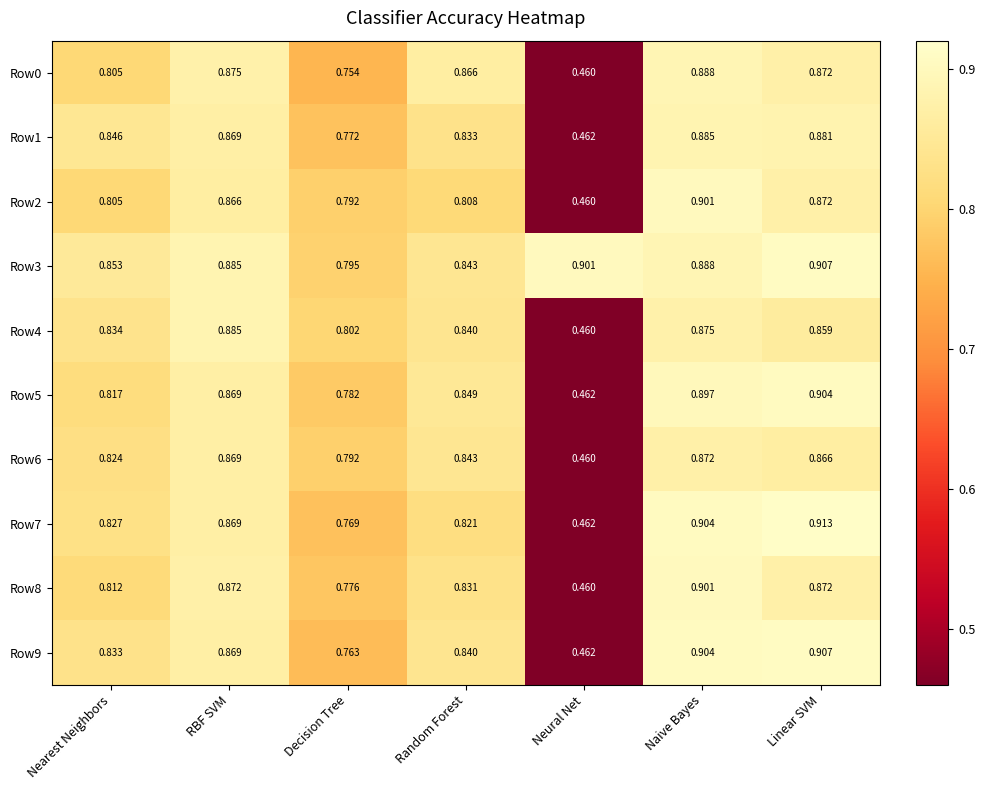

At which label is Row4 closest to 0?

Neural Net